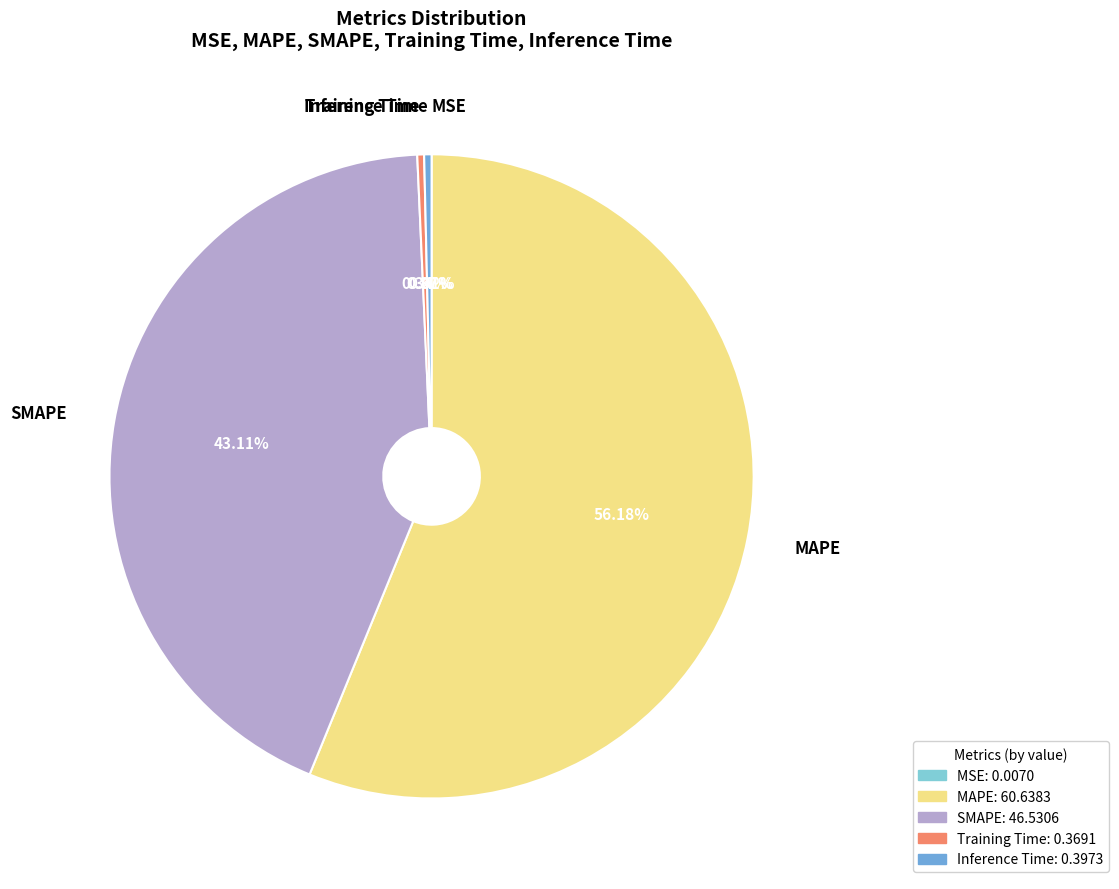

How much of the chart is everything except Training Time?

99.7%